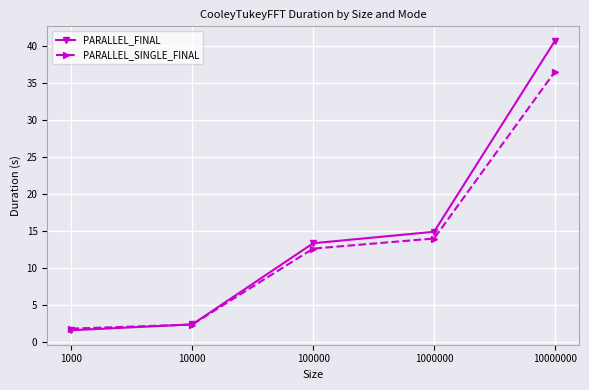

What is the difference between the second highest and minimum values in the PARALLEL_SINGLE_FINAL series?

12.2